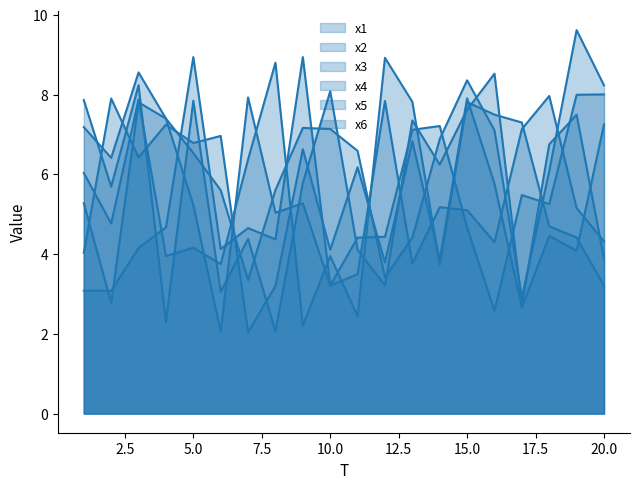

List the series in order of their peak value, lowest first.

x3, x6, x5, x4, x1, x2